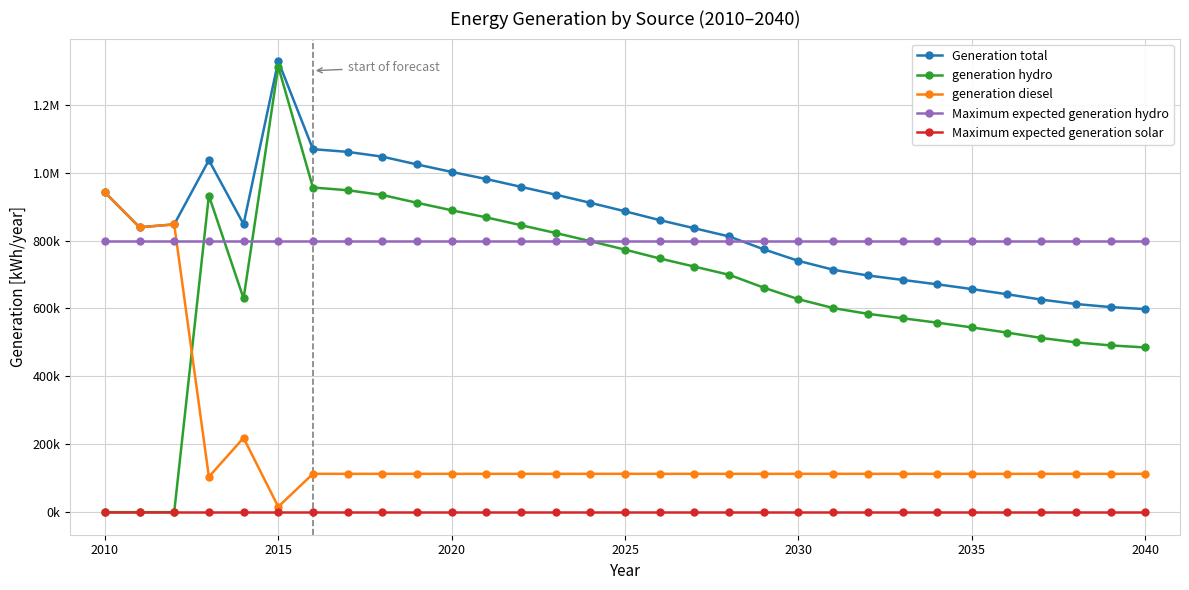

Is this an area chart (filled region under the line)?

No